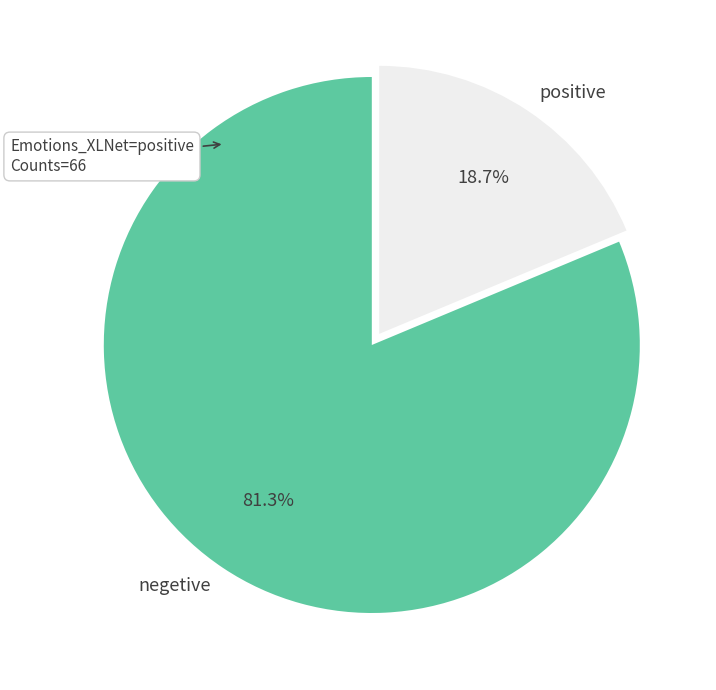

How many slices are in this pie chart?

2